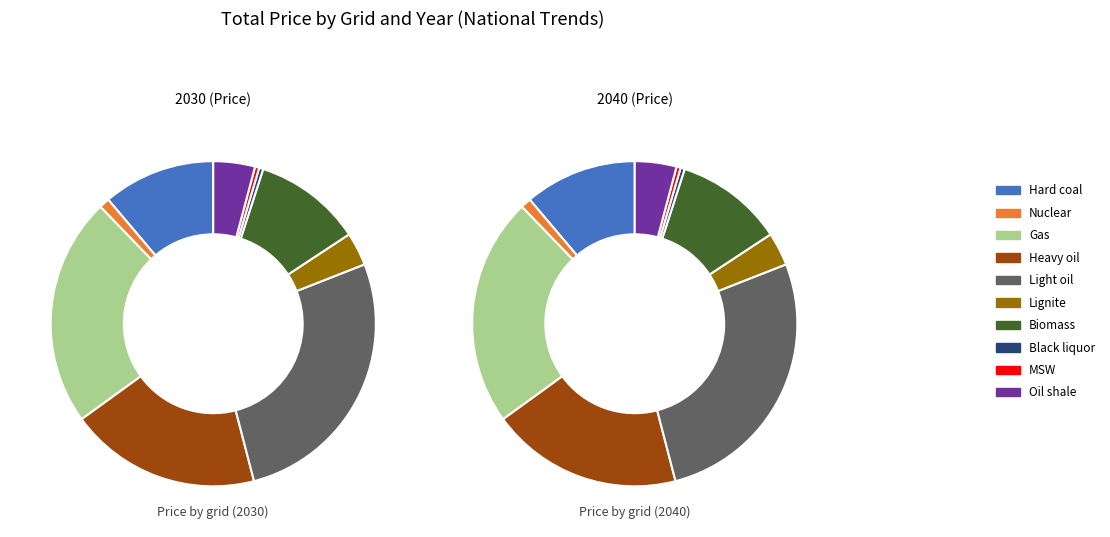

How much of the chart is everything except Gas?

77.2%